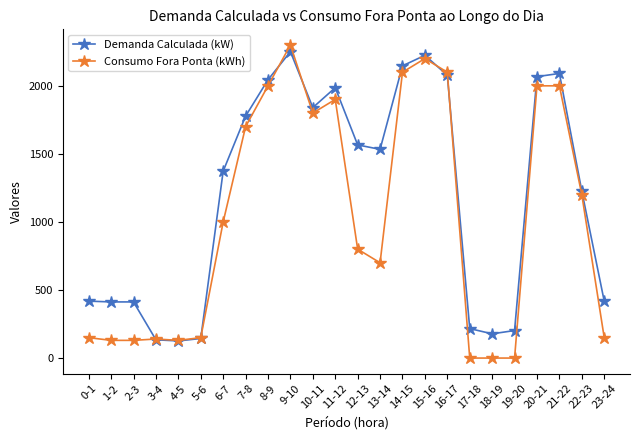

True or false: Consumo Fora Ponta (kWh) has a value of 1120.4 at 17-18.

False